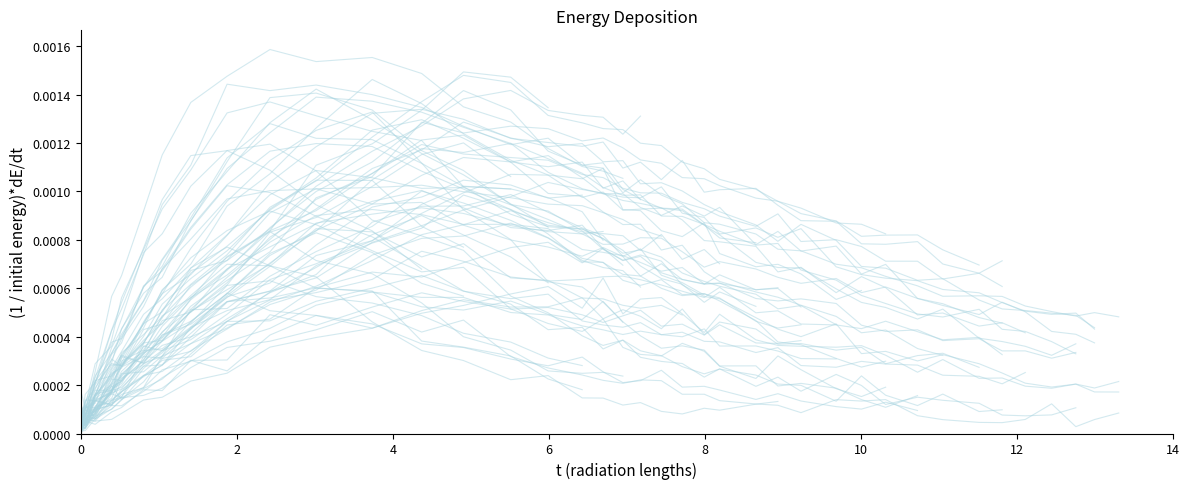

The value at 12 is 0.0. True or false?

True